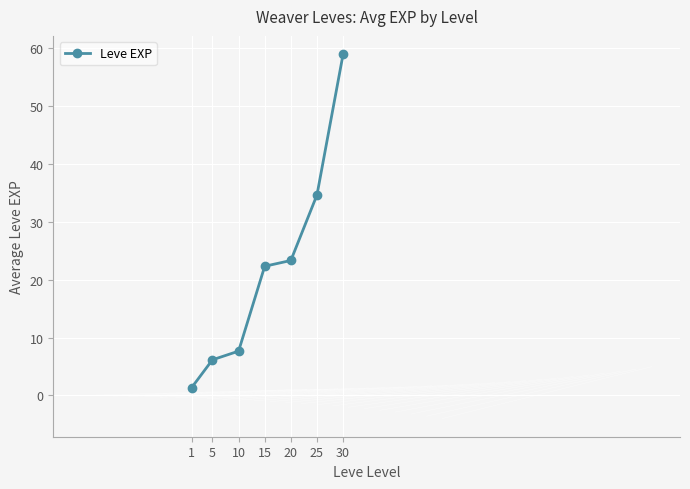

List the labels in order of value, smallest first.

1, 5, 10, 15, 20, 25, 30